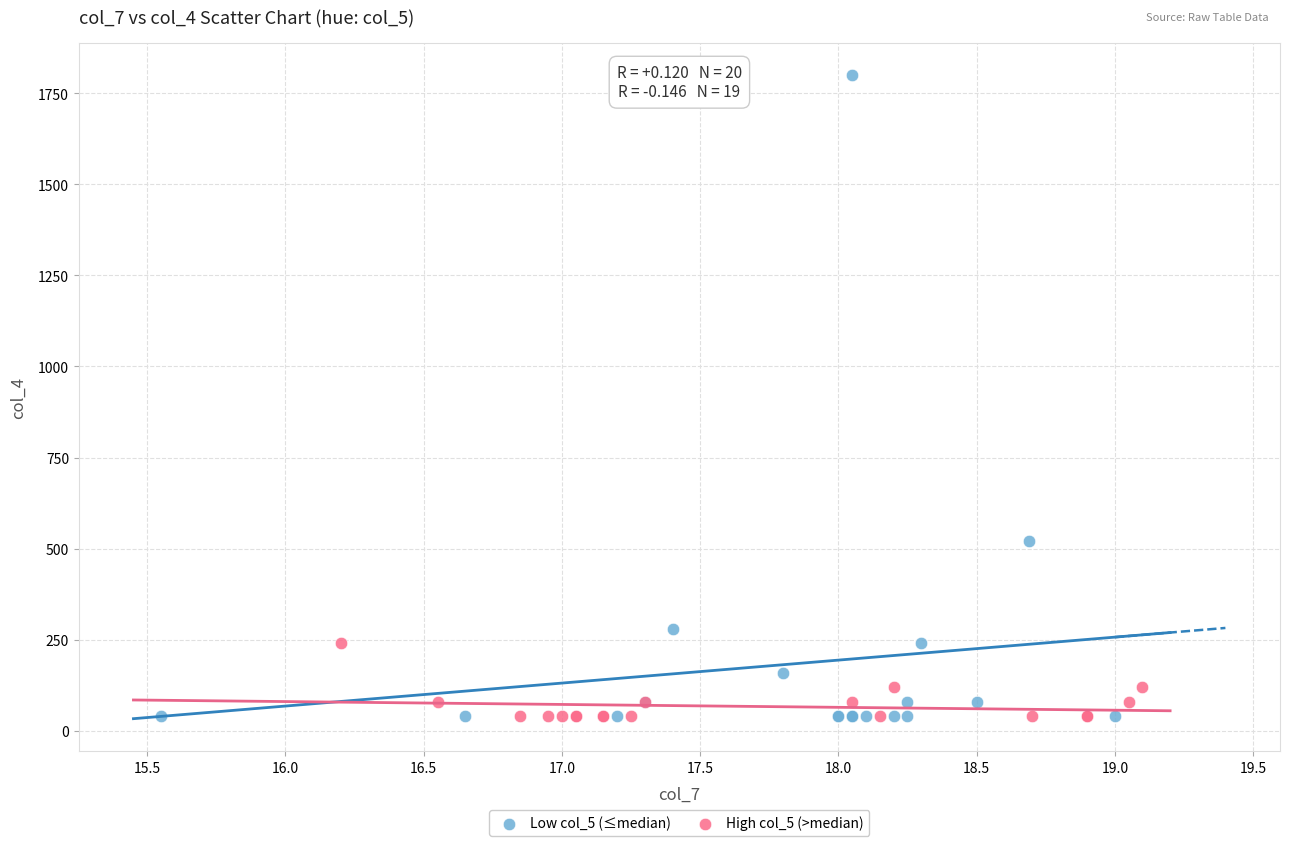

Which series has the widest spread of Y values?

Low col_5 (≤median)